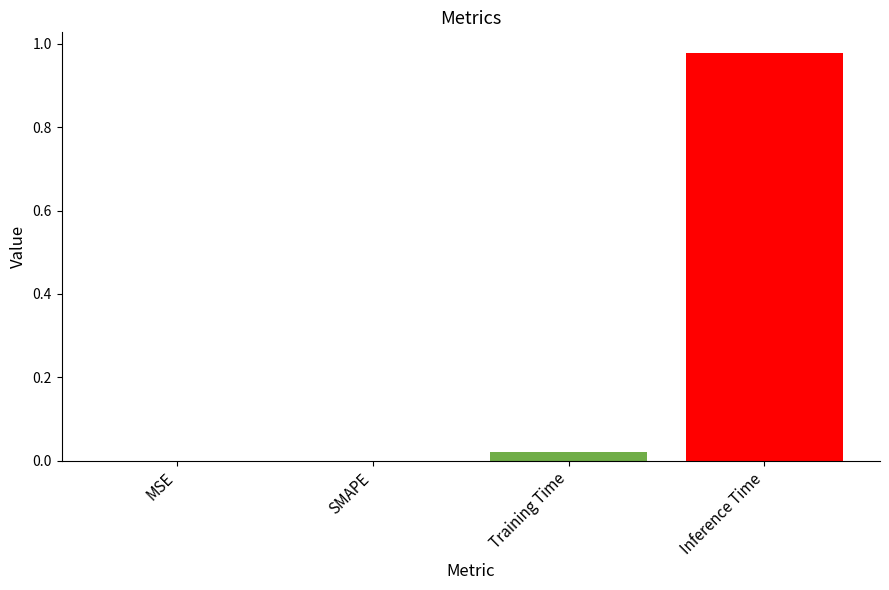

What is the change in value from MSE to Inference Time?

+1.0